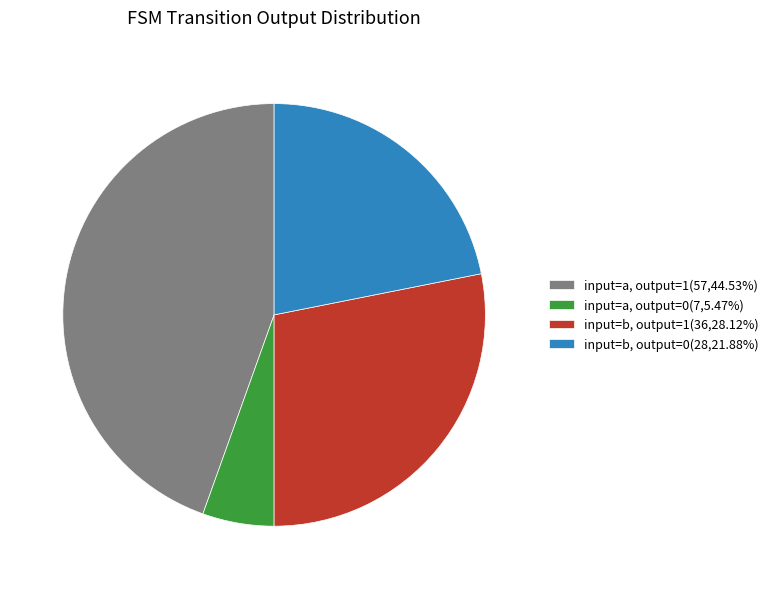

Is there any slice that represents more than half of the pie?

No